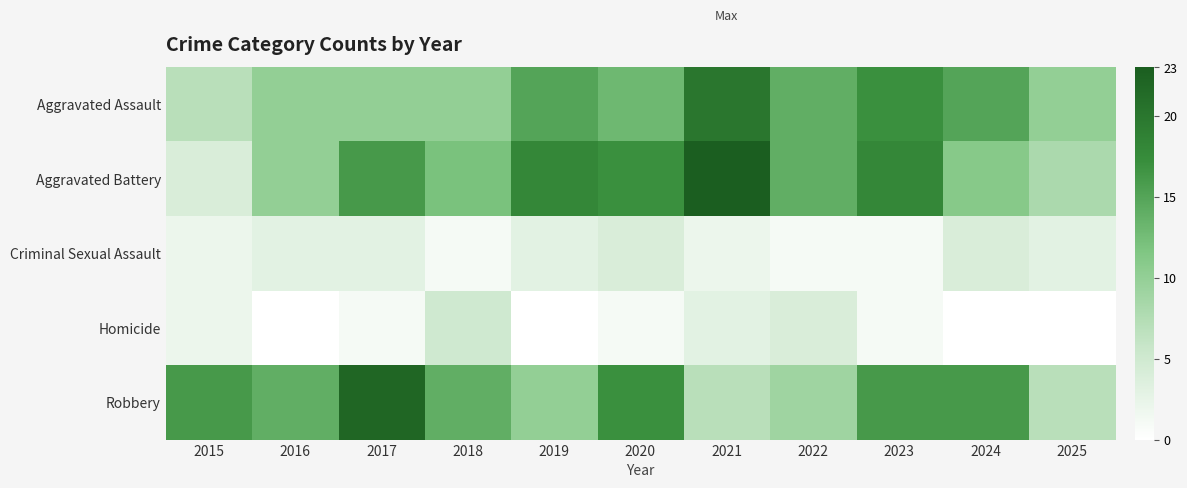

At 2015, list the series in order from smallest to largest.

Criminal Sexual Assault, Homicide, Aggravated Battery, Aggravated Assault, Robbery